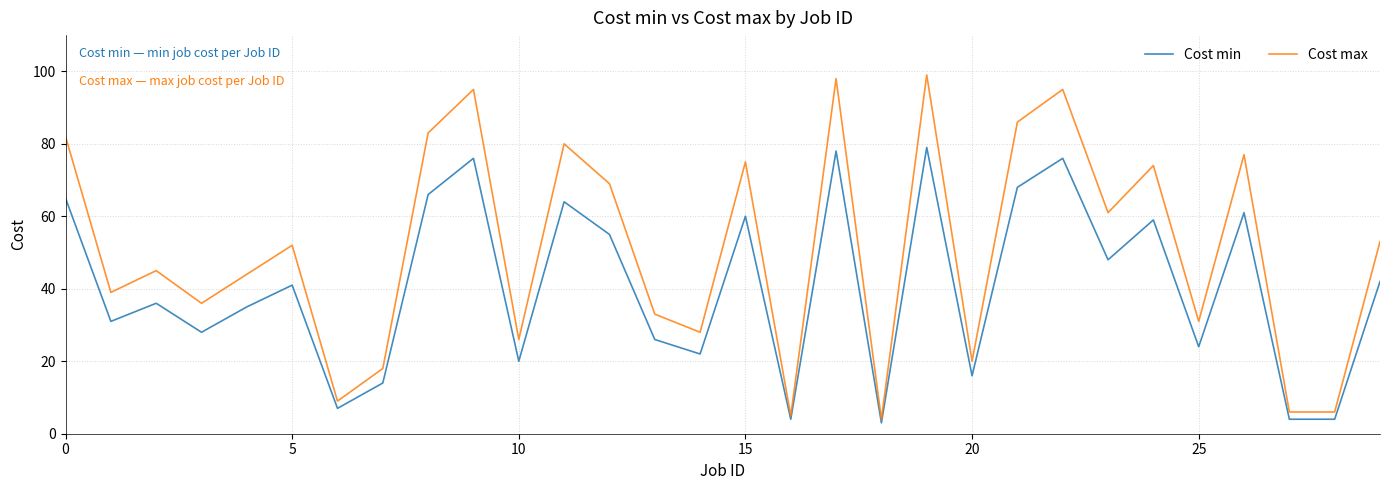

How many interior local peaks does the Cost min series have?

10